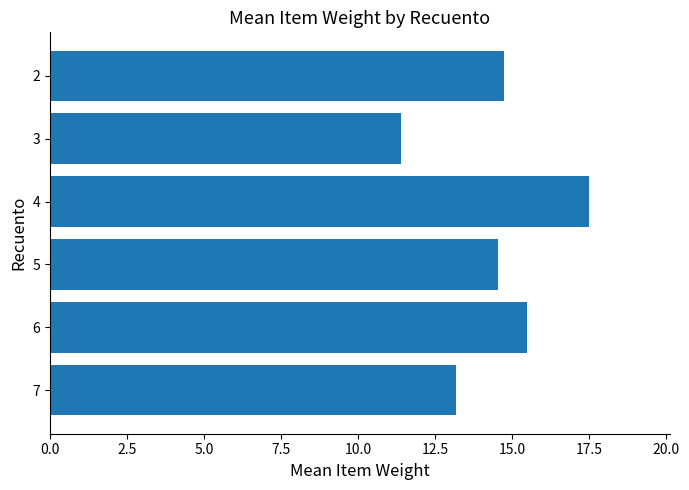

Which has a higher value, 3 or 5?

5